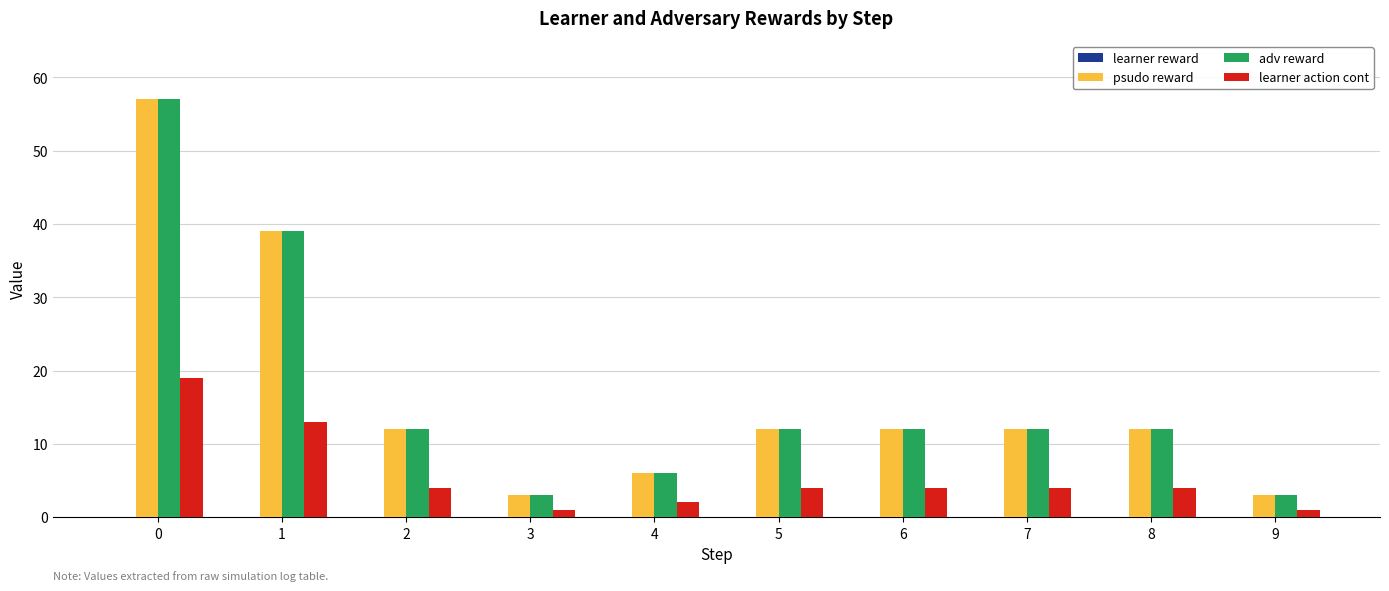

The adv reward series shows 12 at 8. True or false?

True